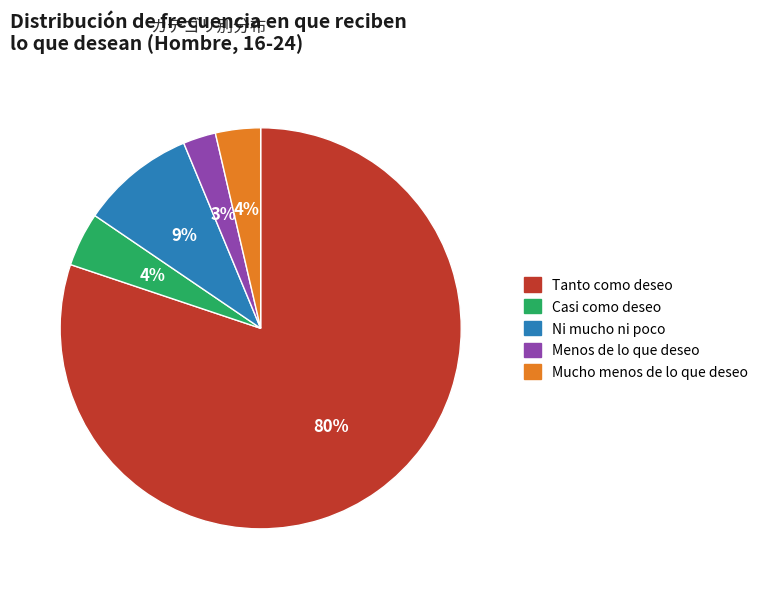

True or false: Casi como deseo accounts for 4% of the total.

True